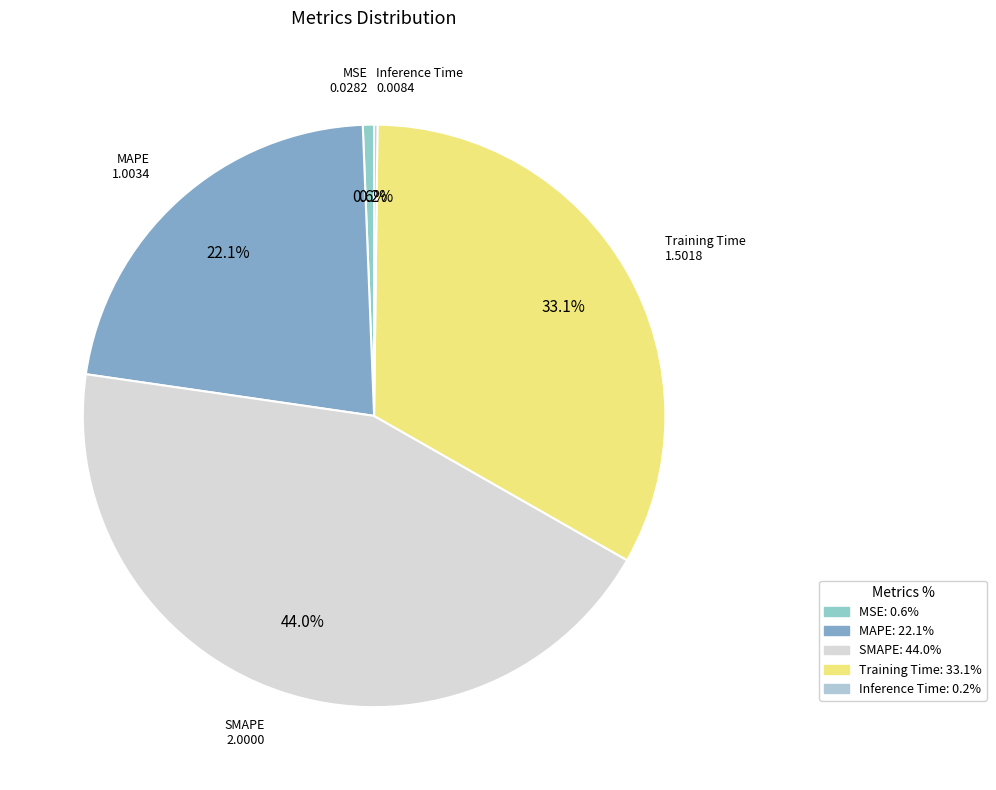

Do MAPE and MSE together represent more than half of the pie?

No